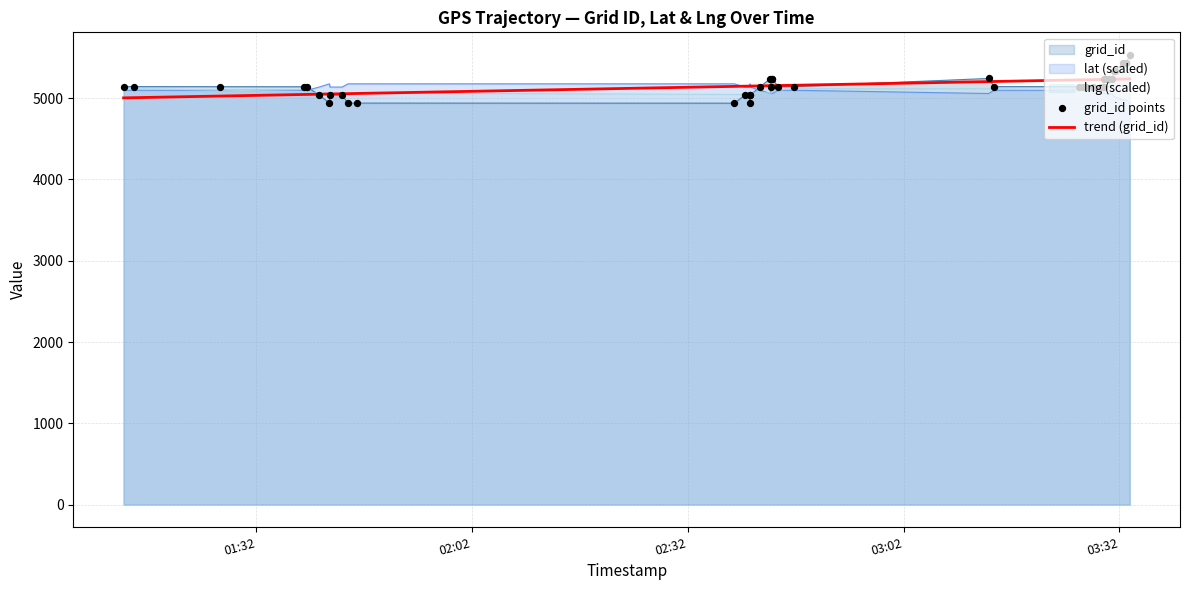

What is the minimum value for trend (grid_id)?

5004.3